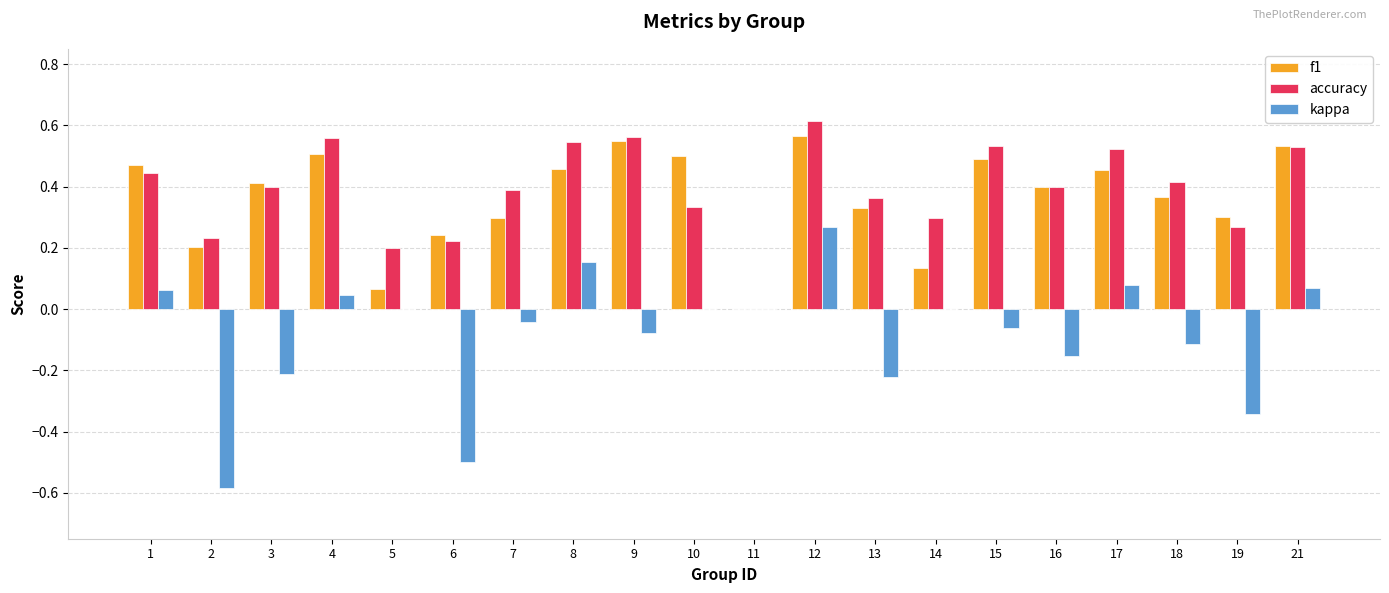

True or false: kappa has a value of -0.4 at 3.

False